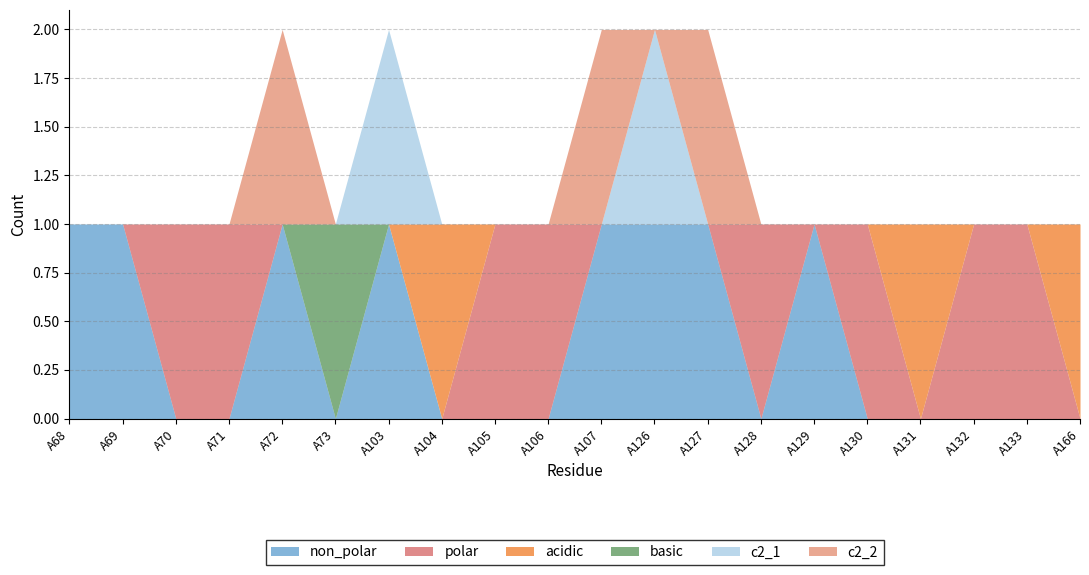

Is it true that basic equals 0 at A106?

True